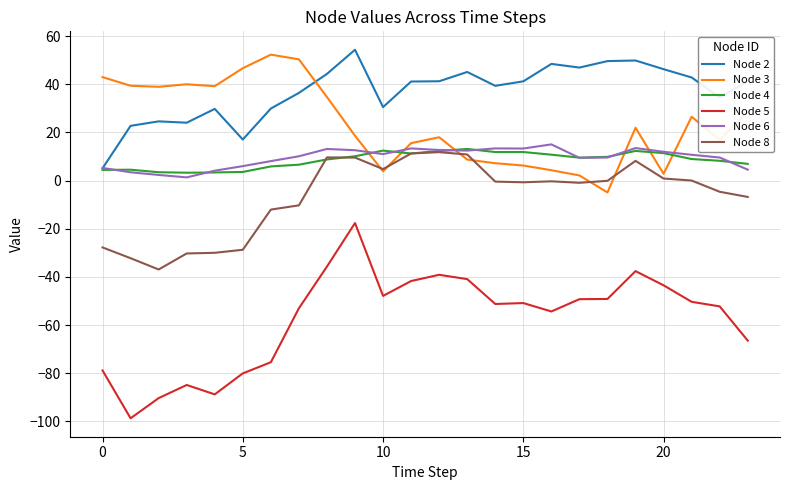

What is the smallest value displayed?

-98.7